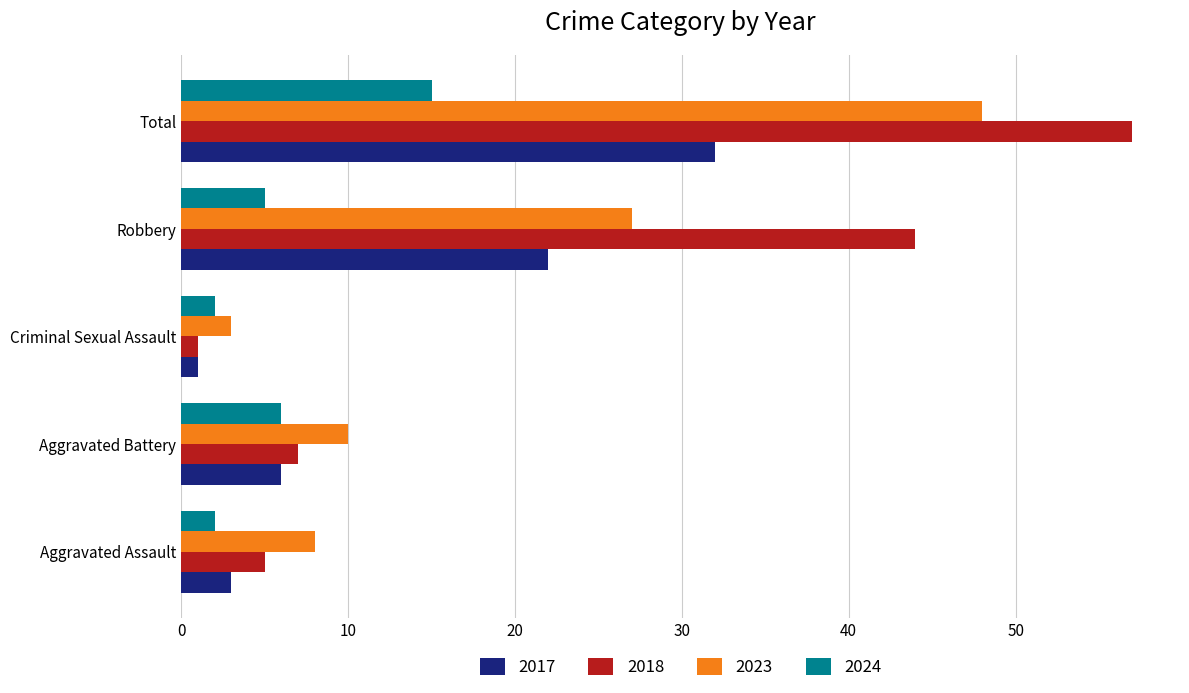

Between Aggravated Assault and Aggravated Battery, which series saw the biggest shift?

2024